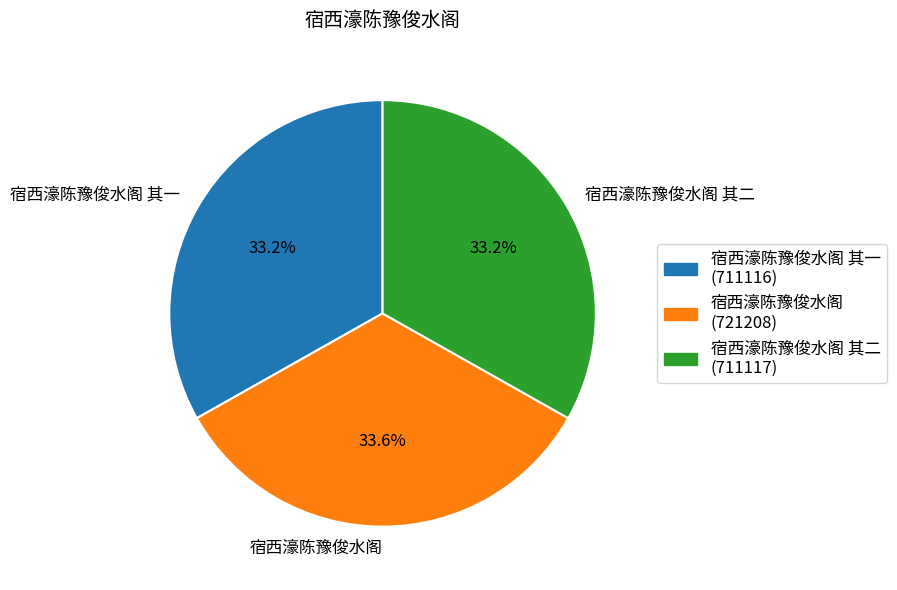

To the nearest percent, what percentage of the pie is 宿西濠陈豫俊水阁 其二?

33%